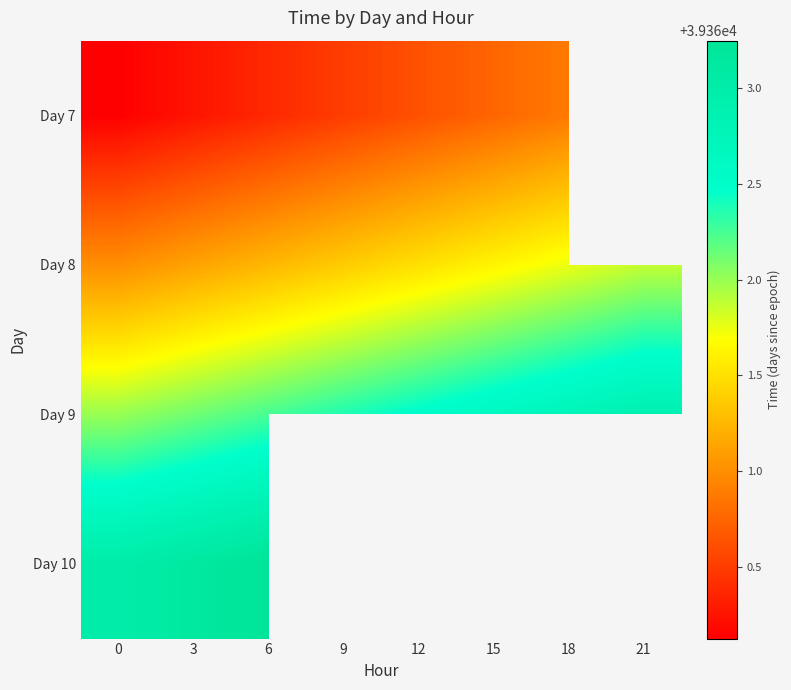

The value of Day 9 at 3 is 65320.4. True or false?

False